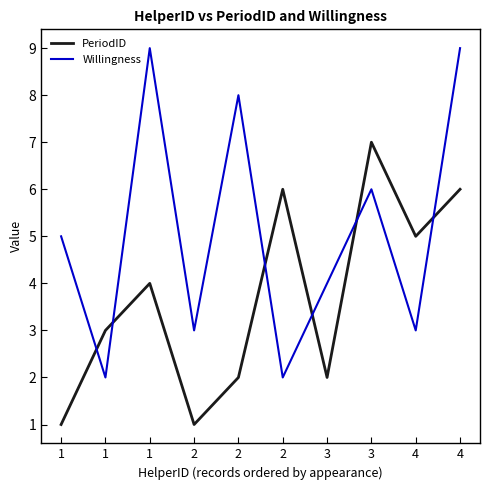

True or false: Willingness and PeriodID cross at least once.

True